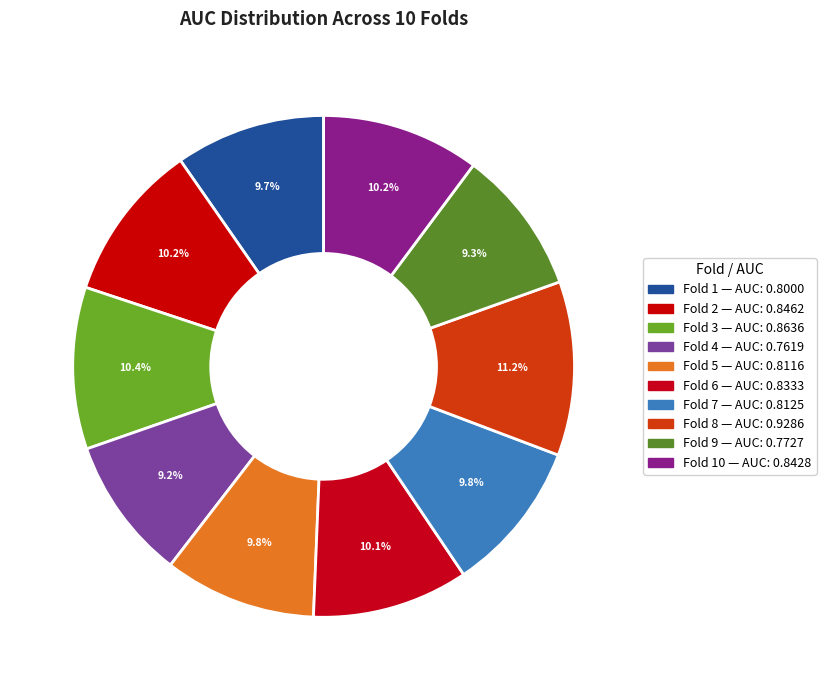

Count the number of slices in the pie.

10